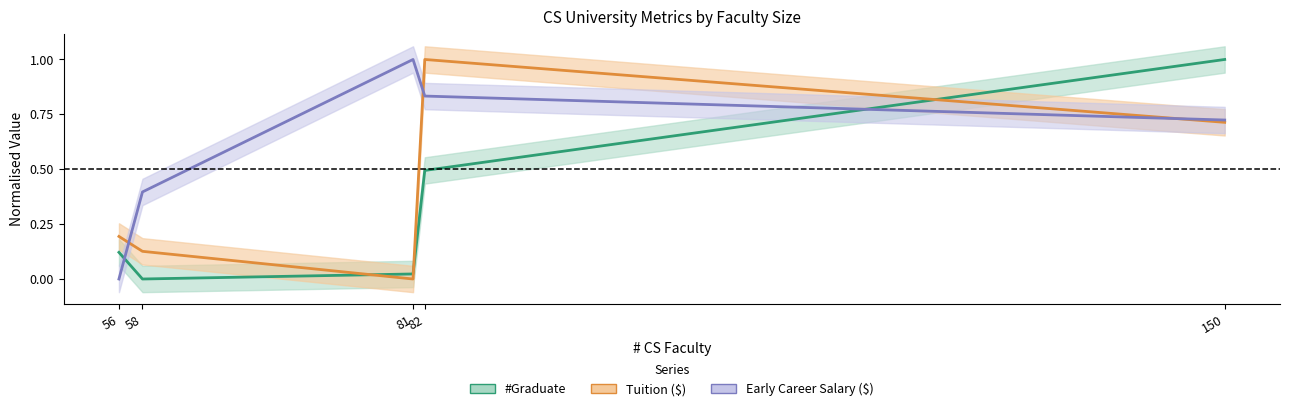

How many times do Early Career Salary ($) and #Graduate cross each other?

2